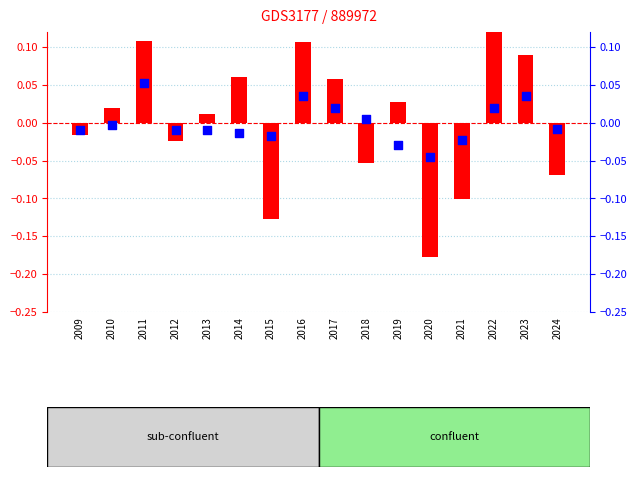

Which series reaches the minimum Y coordinate?

Ö (bar value)